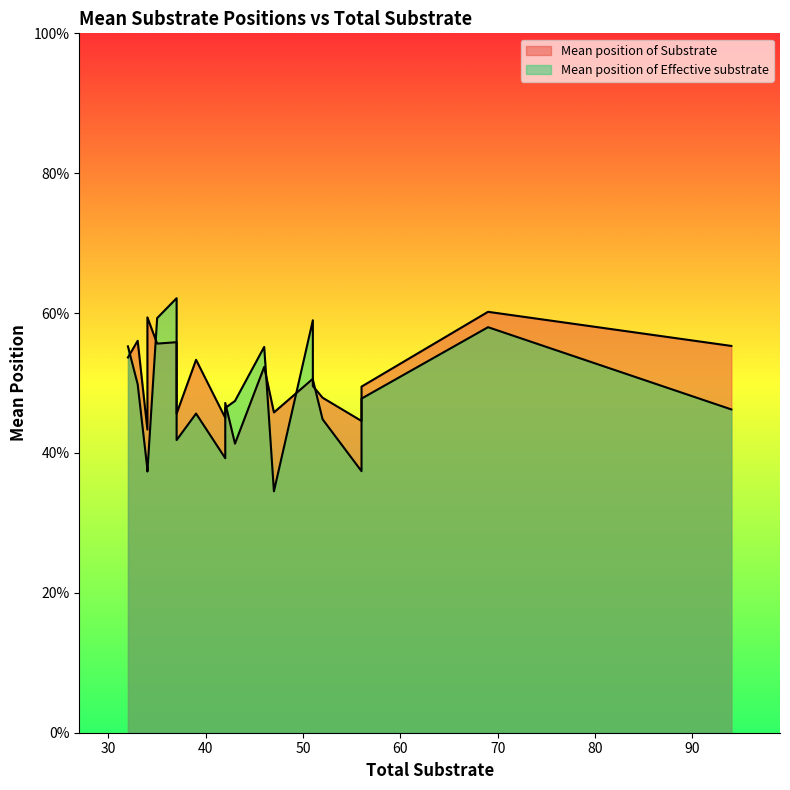

How many lines are shown in the chart?

2